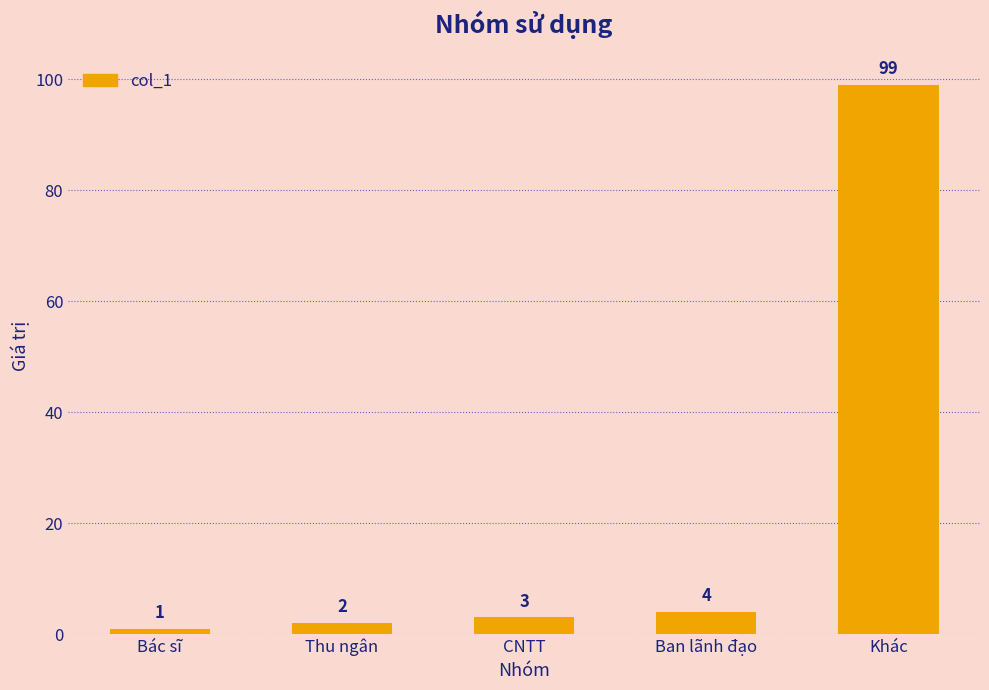

At which label is the value closest to 50?

Ban lãnh đạo